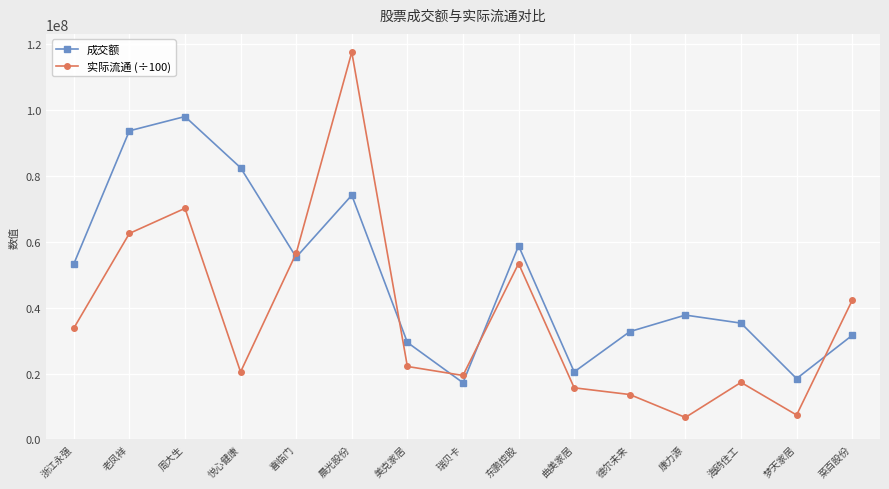

At which label does 实际流通 (÷100) first exceed 22161161?

浙江永强